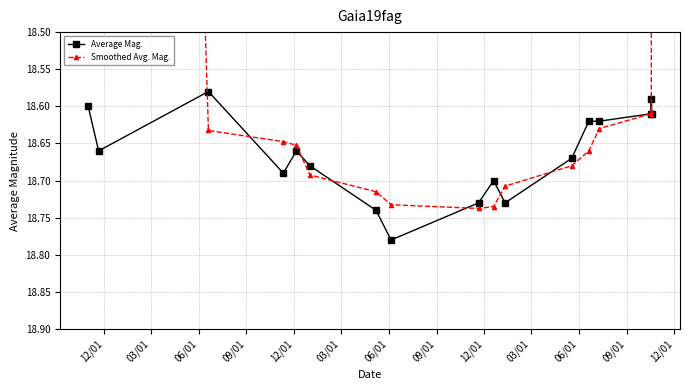

True or false: Average Mag. has more than 1 interior local peaks.

True